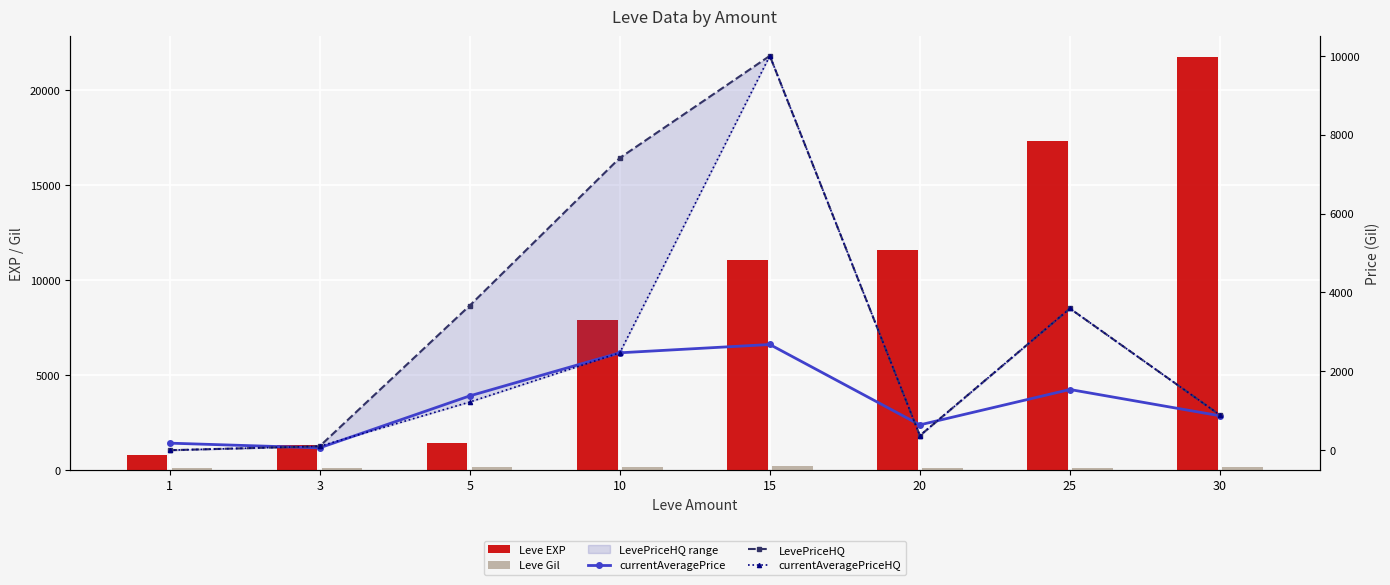

Which series changed the most between 3 and 5?

LevePriceHQ